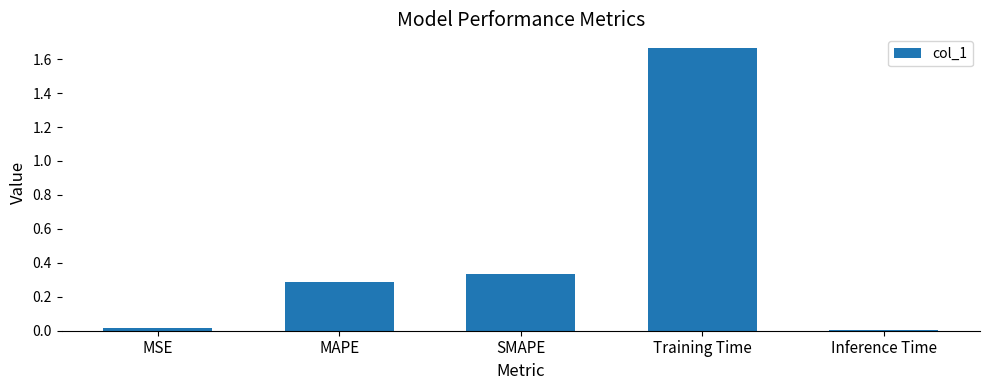

True or false: the data shows 0.3 at SMAPE.

True